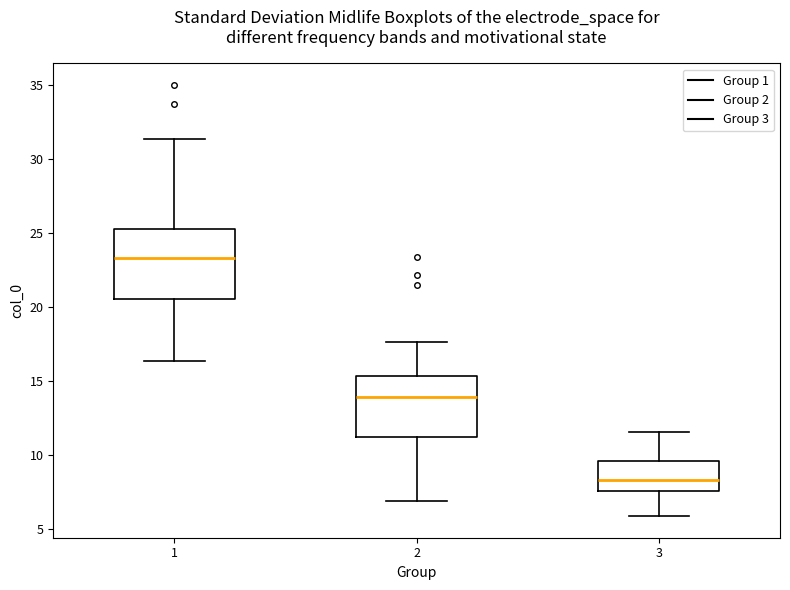

Reading left to right, transcribe this box plot: for each box, give where its median line is, the range the box spans, and where its two whiskers end, as read against the y-axis. The values are not printed on the chart, so give them approximately, as read against the axis.

1: median 23.5, box 20.5 to 25.5, whiskers 16.5 to 31.5
2: median 14.0, box 11.0 to 15.5, whiskers 7.0 to 17.5
3: median 8.5, box 7.5 to 9.5, whiskers 6.0 to 11.5